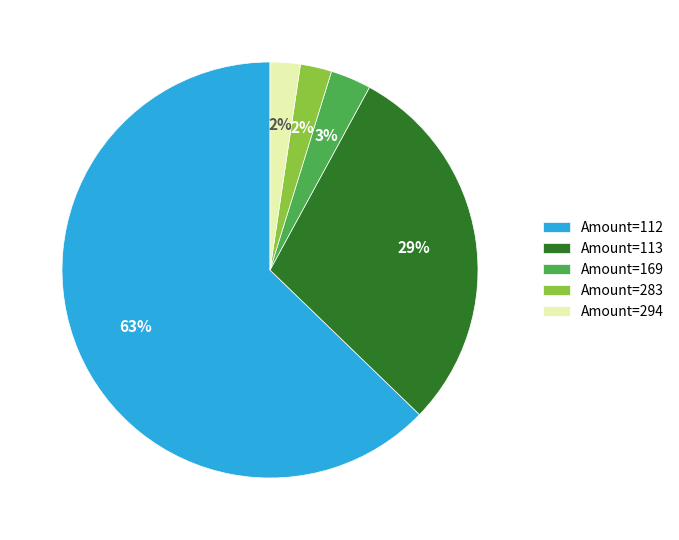

To the nearest percent, what portion does Amount=283 represent?

2%